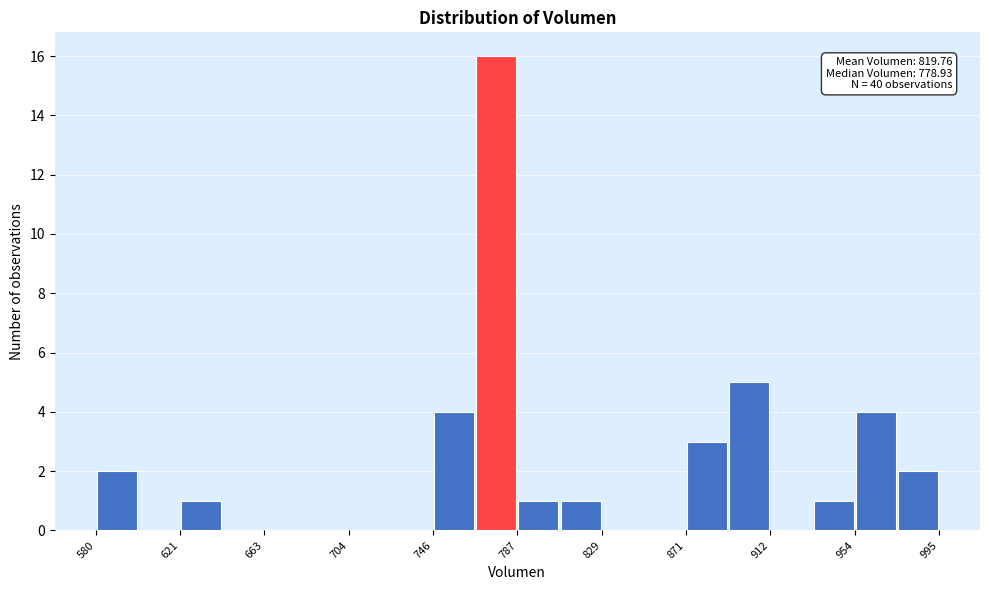

Which range on the x-axis has the tallest bar?

765 to 785